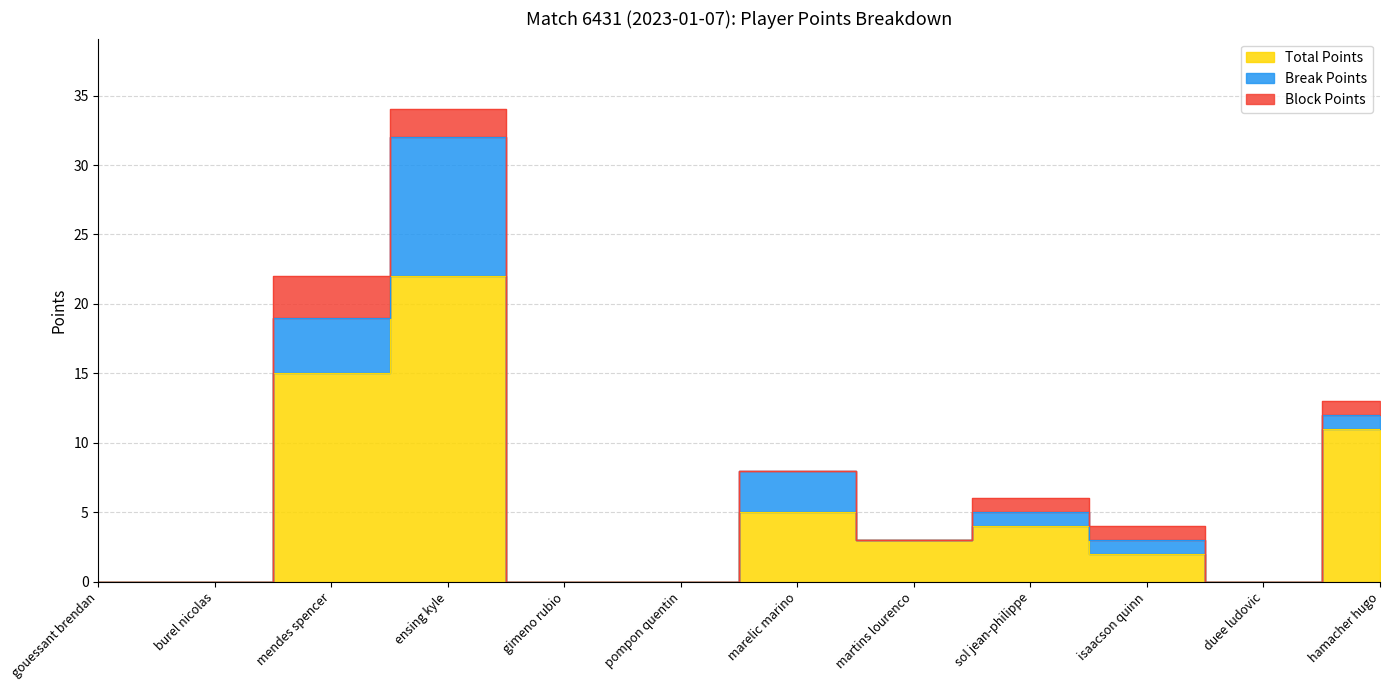

Which category has the highest value across all series?

ensing kyle